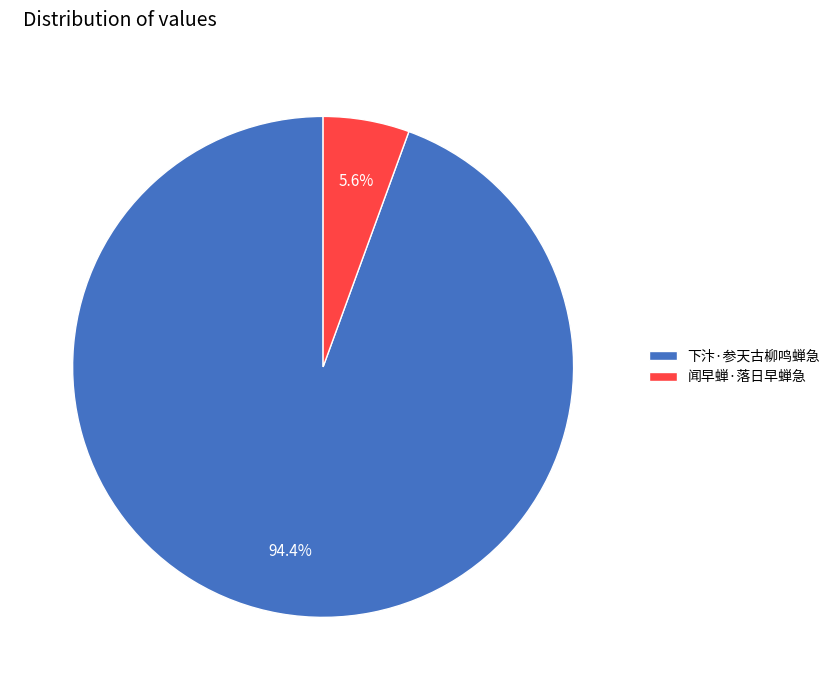

Which slice is the largest?

下汴·参天古柳鸣蝉急